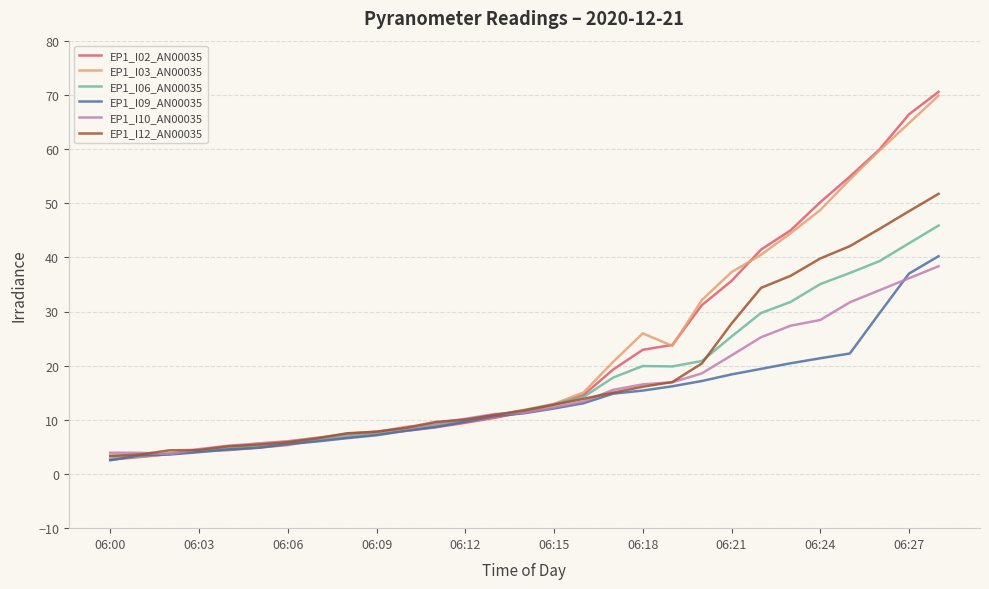

What are all the series names shown in the legend?

EP1_I02_AN00035, EP1_I03_AN00035, EP1_I06_AN00035, EP1_I09_AN00035, EP1_I10_AN00035, EP1_I12_AN00035